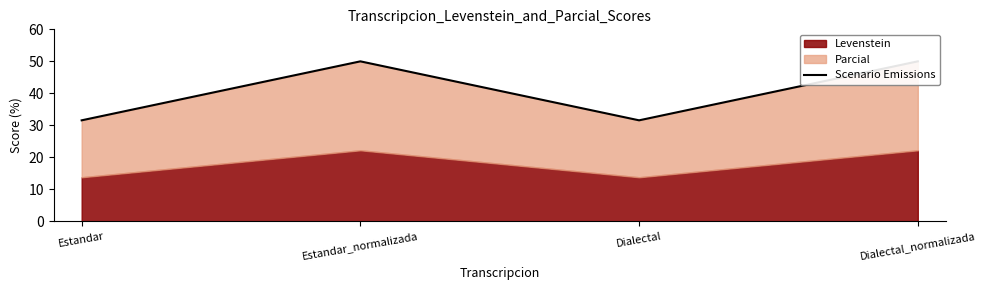

What is the difference between the second highest and minimum values?

18.4